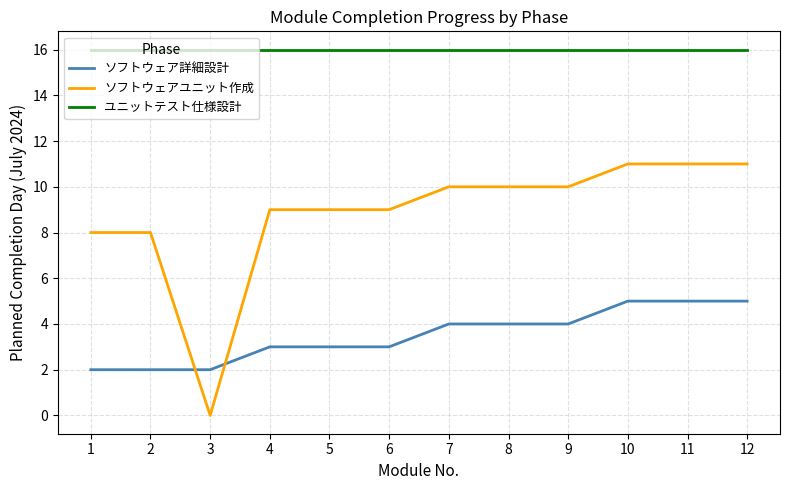

True or false: ユニットテスト仕様設計 and ソフトウェア詳細設計 intersect in this chart.

False